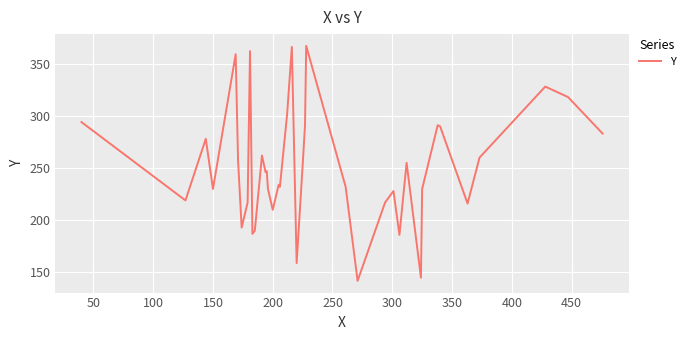

True or false: the data has more than 0 interior local peaks.

True